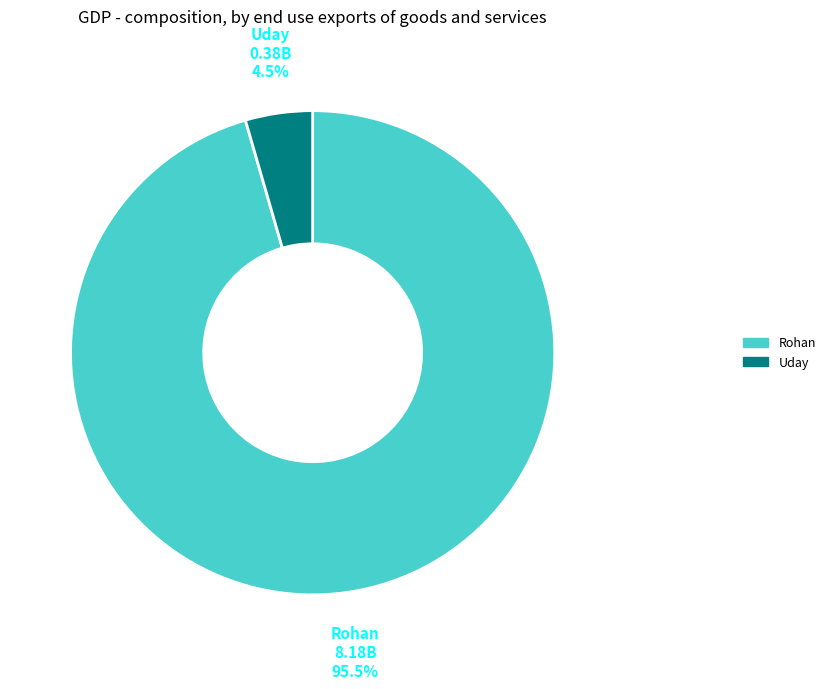

Count the number of slices in the pie.

2